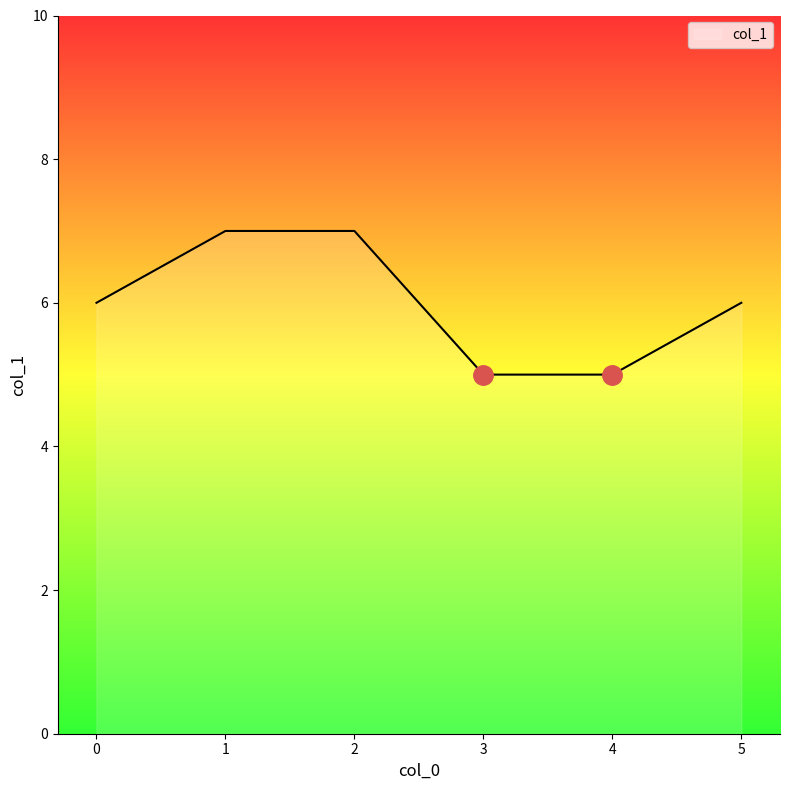

How many series are shown in this chart?

1